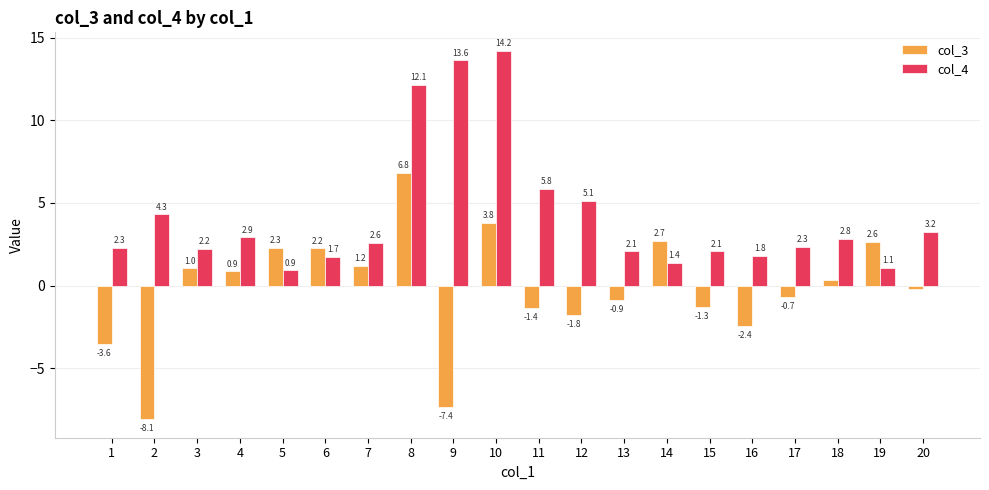

How many bars are there in each group?

2